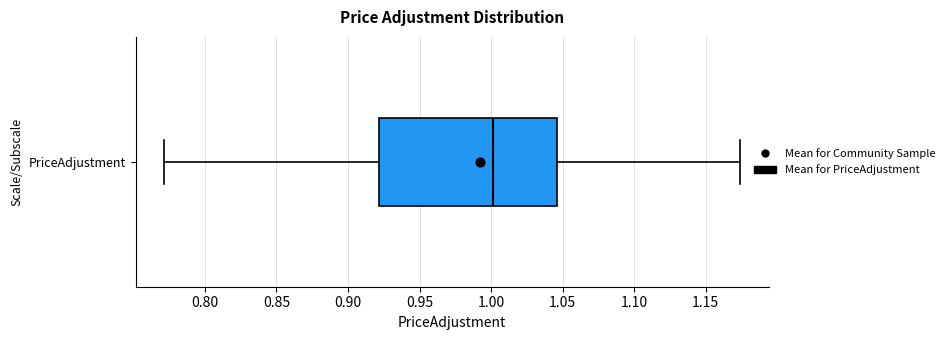

Read this box plot against the x-axis: the position of the median line, the range covered by the box, and the ends of both whiskers. The values are not printed on the chart, so give them approximately, as read against the axis.

median 1.000, box 0.920 to 1.045, whiskers 0.770 to 1.175